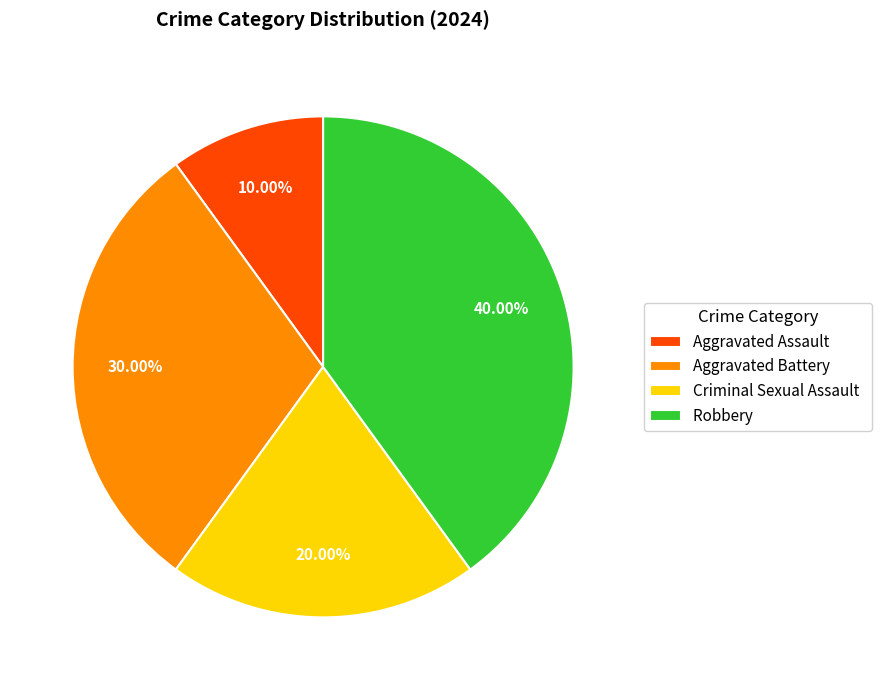

Does Aggravated Assault account for over 50% of the chart?

No